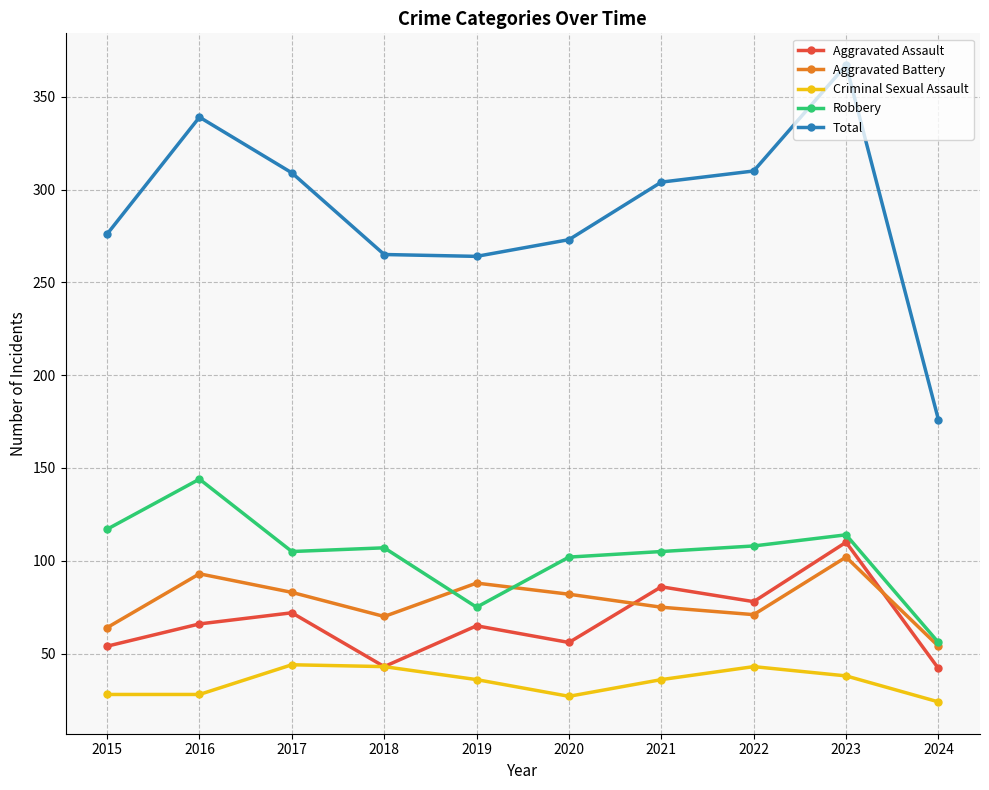

True or false: Criminal Sexual Assault and Robbery cross at least once.

False